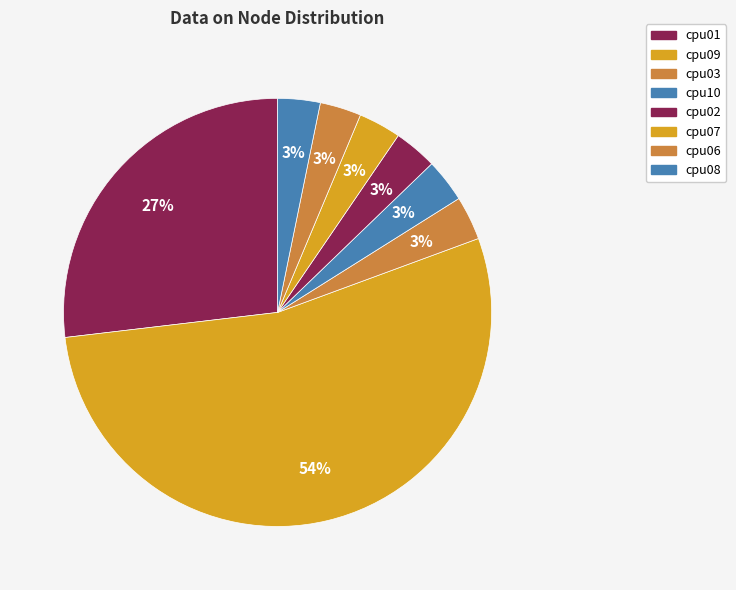

Approximately how many times larger is the value at cpu03 compared to cpu06?

1.1